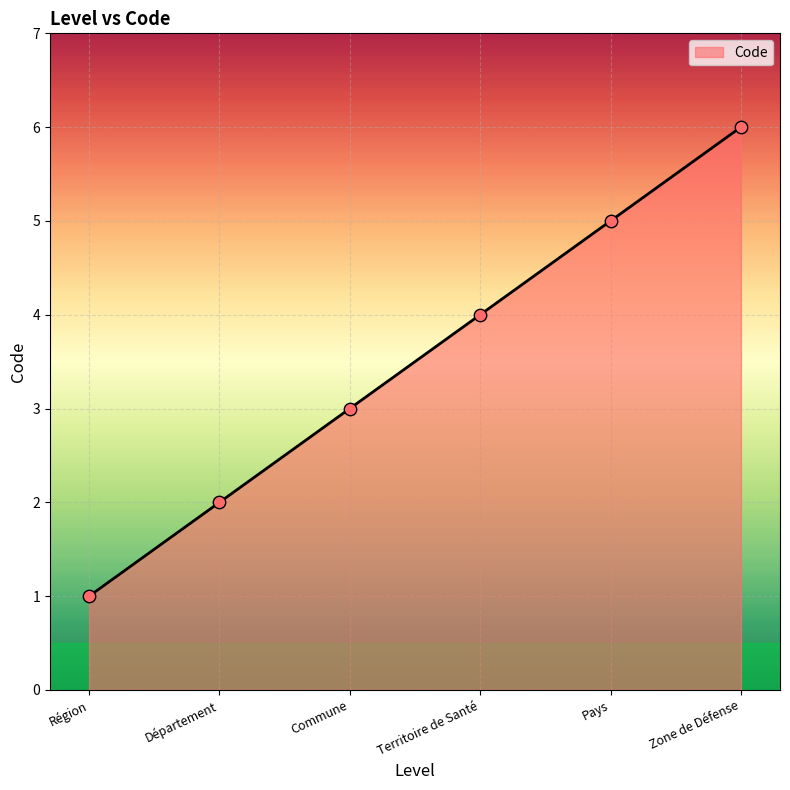

Which has a higher value, Territoire de Santé or Pays?

Pays